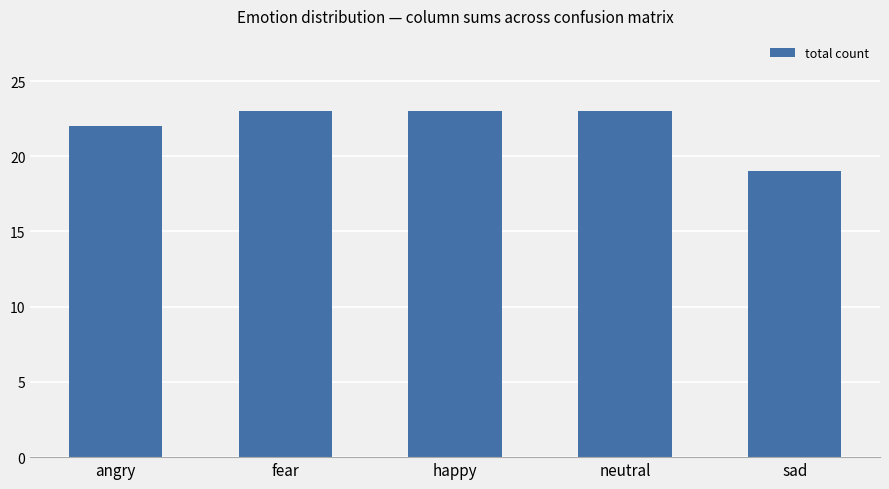

How many data points does each series have?

5